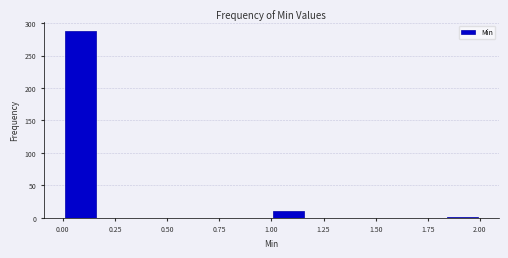

Read against the x-axis, roughly where is the centre of the tallest bar?

0.10